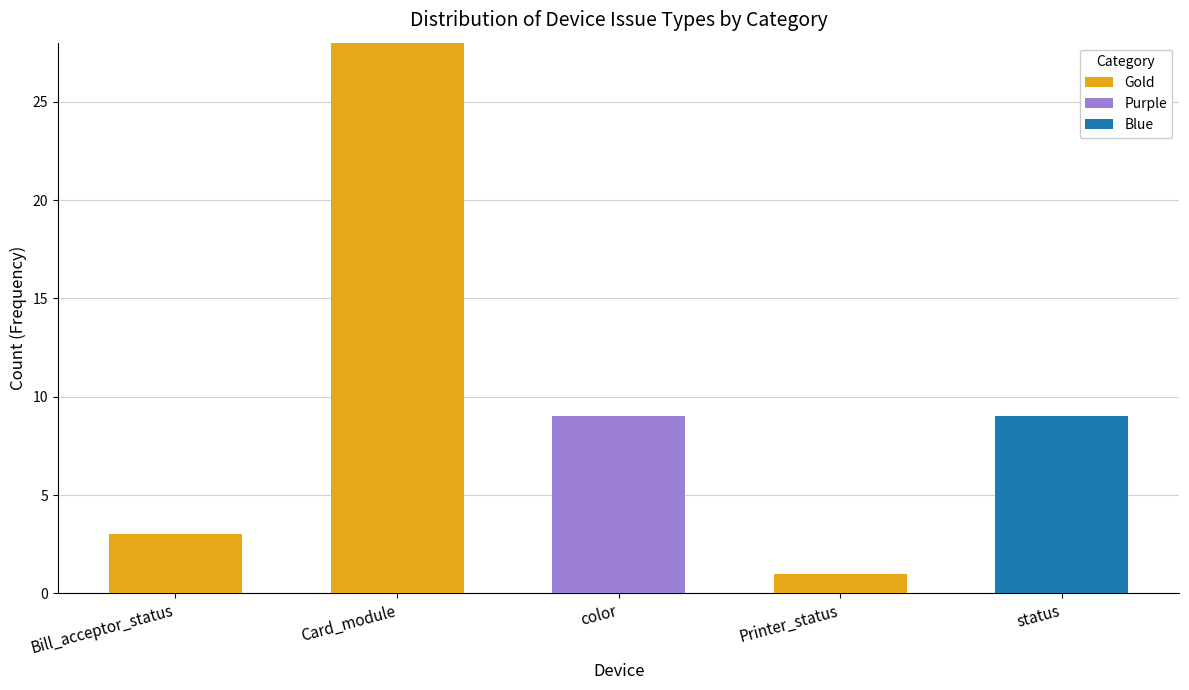

Which category has the highest value in the Gold series?

Card_module